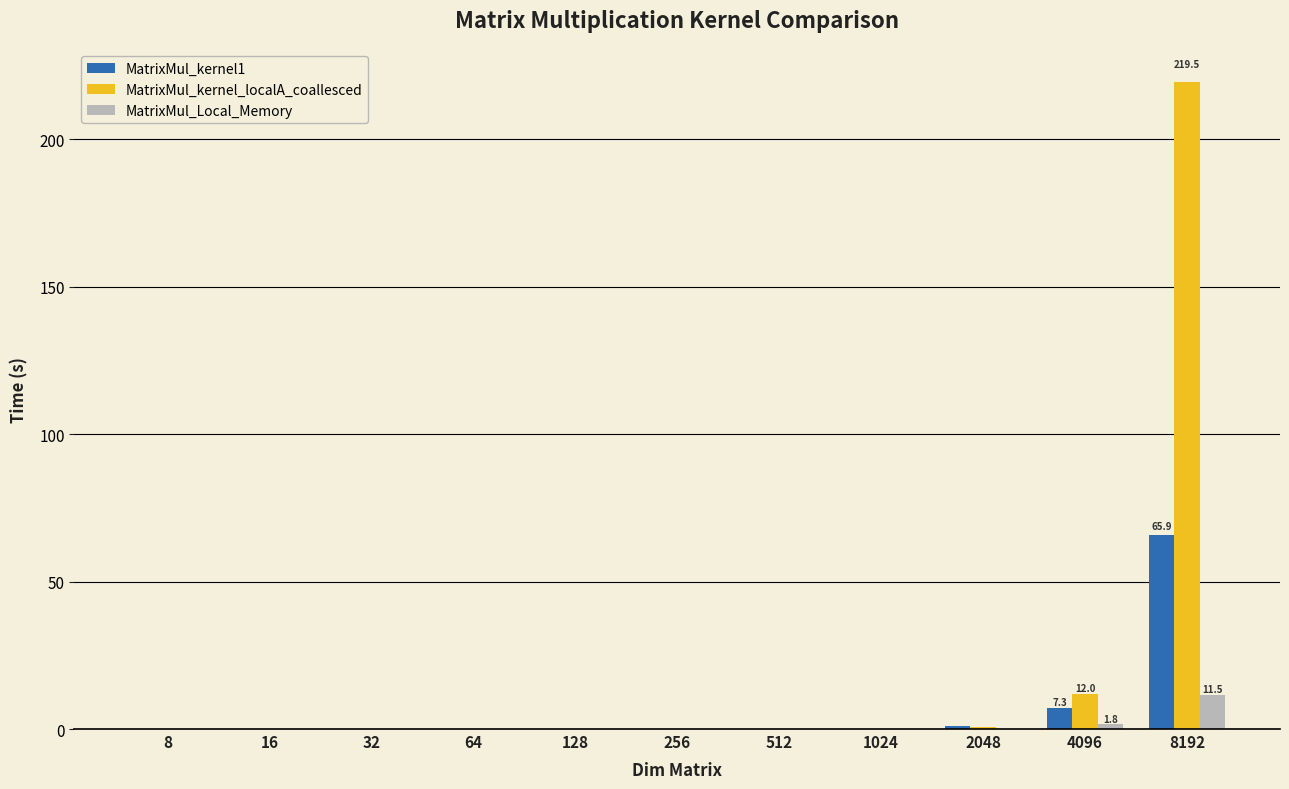

Are the bars grouped side by side (vs. stacked)?

Yes